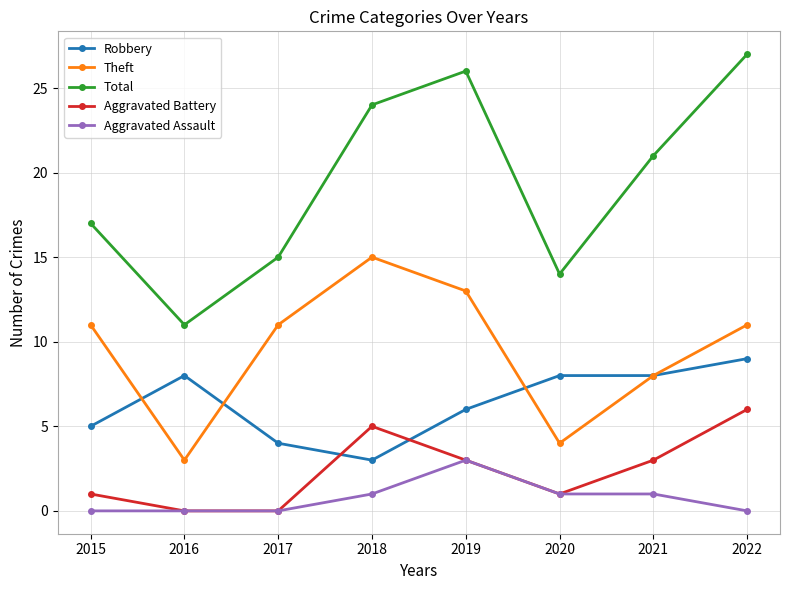

Between 2015 and 2019, which series saw the biggest shift?

Total